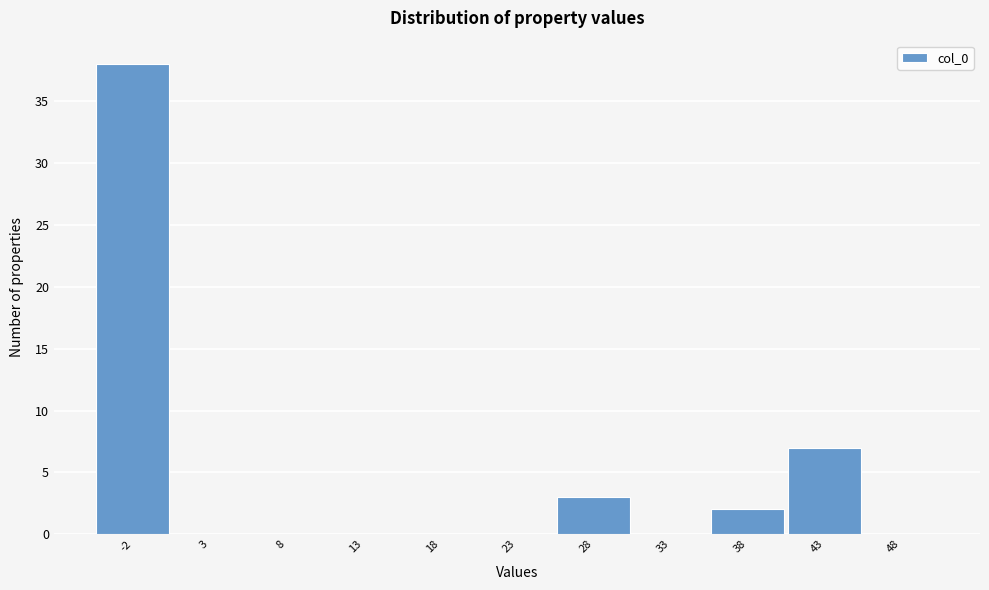

Reading left to right, what are all the values shown in this chart?

-2=38	3=0	8=0	13=0	18=0	23=0	28=3	33=0	38=2	43=7	48=0